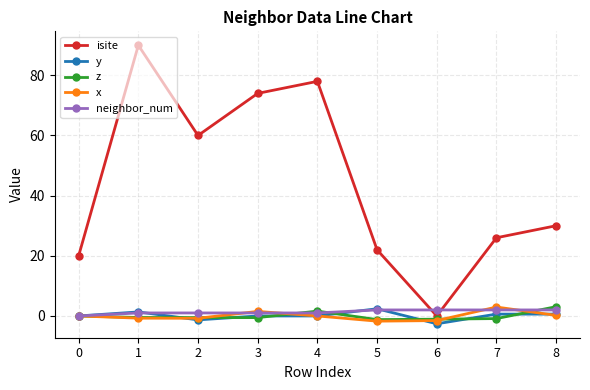

How many values in isite are above zero?

8